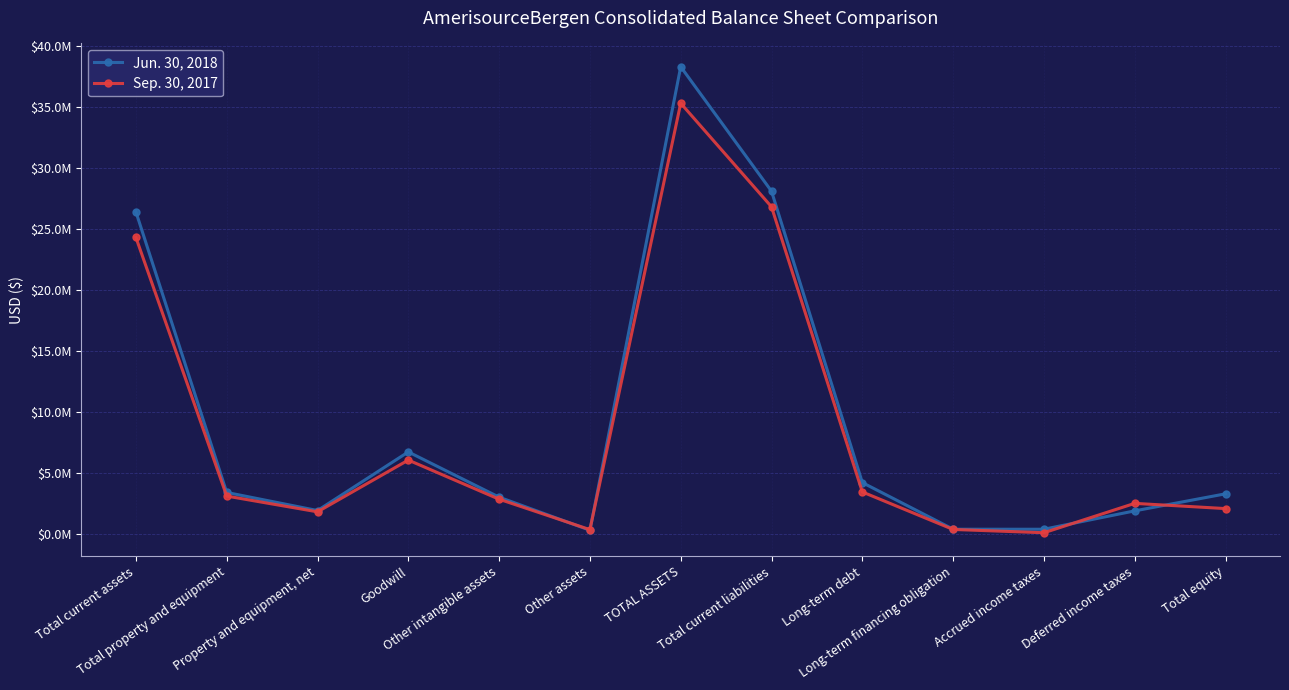

Is the value of Jun. 30, 2018 at Goodwill greater than the value of Sep. 30, 2017 at Long-term financing obligation?

Yes